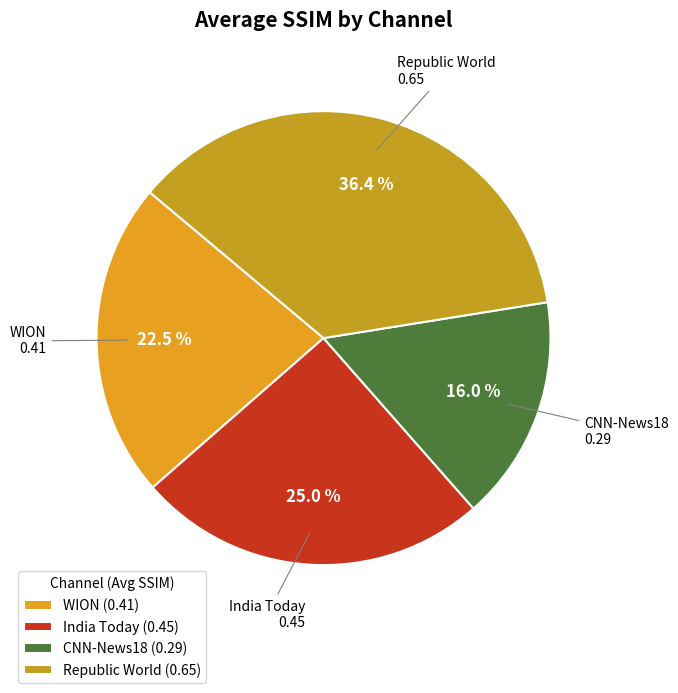

Rank the categories by value from lowest to highest.

CNN-News18, WION, India Today, Republic World